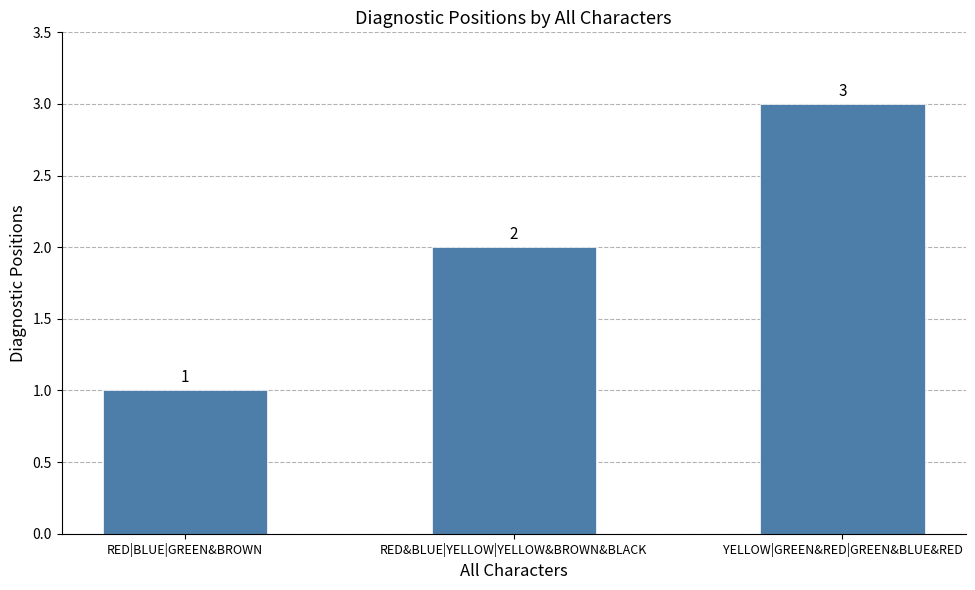

What is the average value?

2